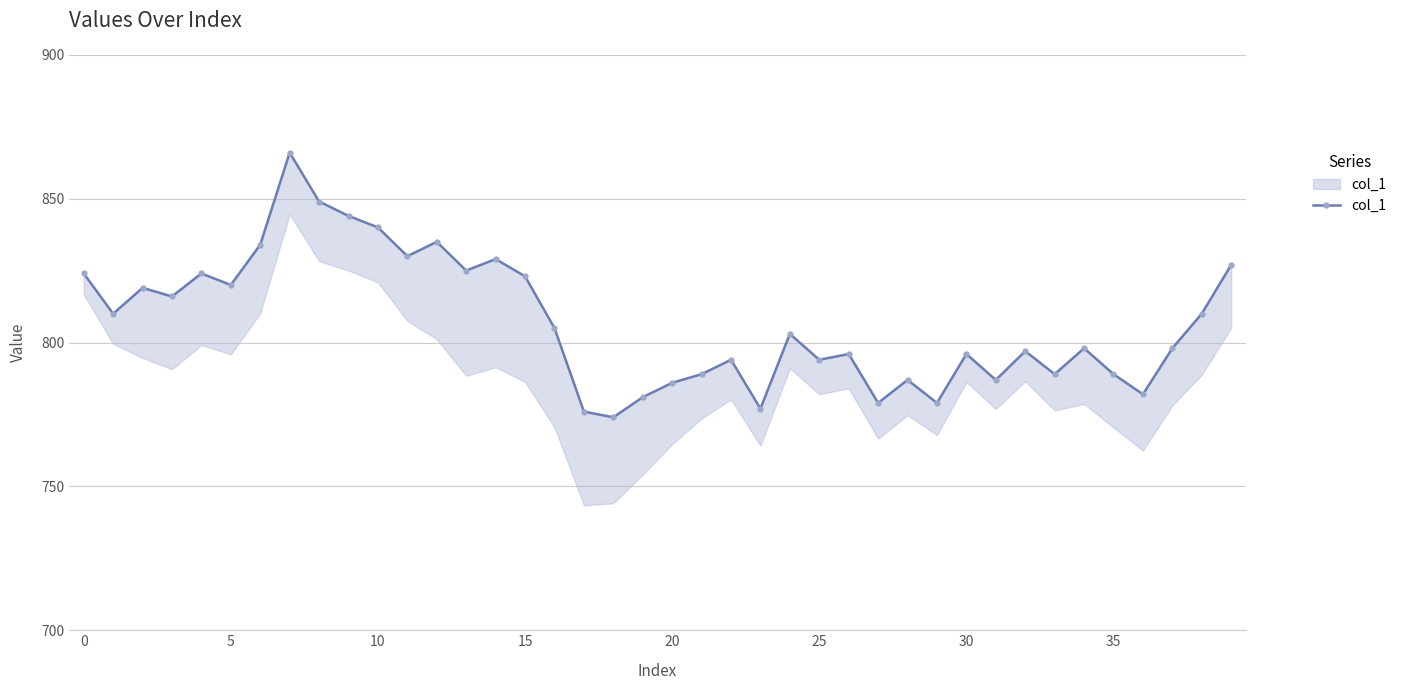

The value at 16 is 365. True or false?

False